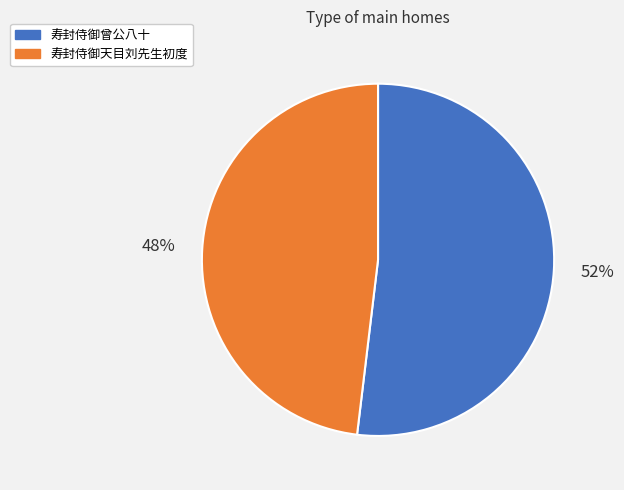

Does 寿封侍御曾公八十 represent more than half of the total?

Yes